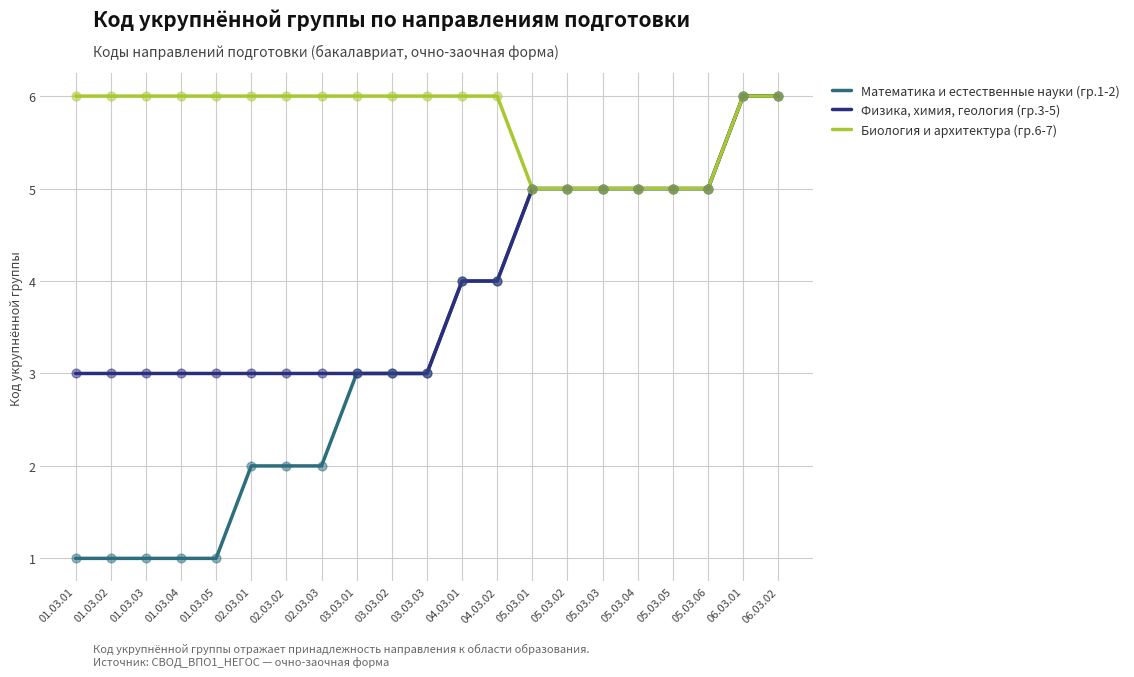

Is the value of Физика, химия, геология (гр.3-5) at 03.03.01 greater than the value of Математика и естественные науки (гр.1-2) at 01.03.04?

Yes